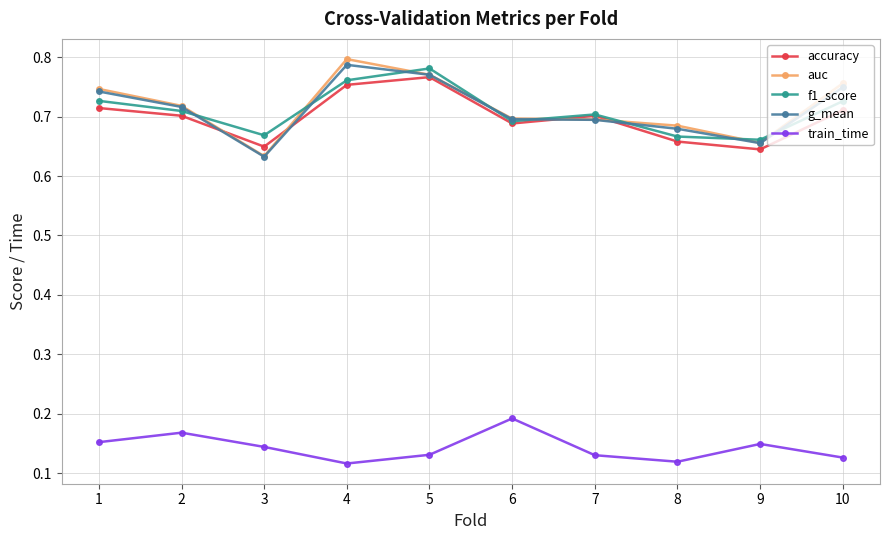

In train_time, how many points are lower than both neighbors (excluding endpoints)?

2